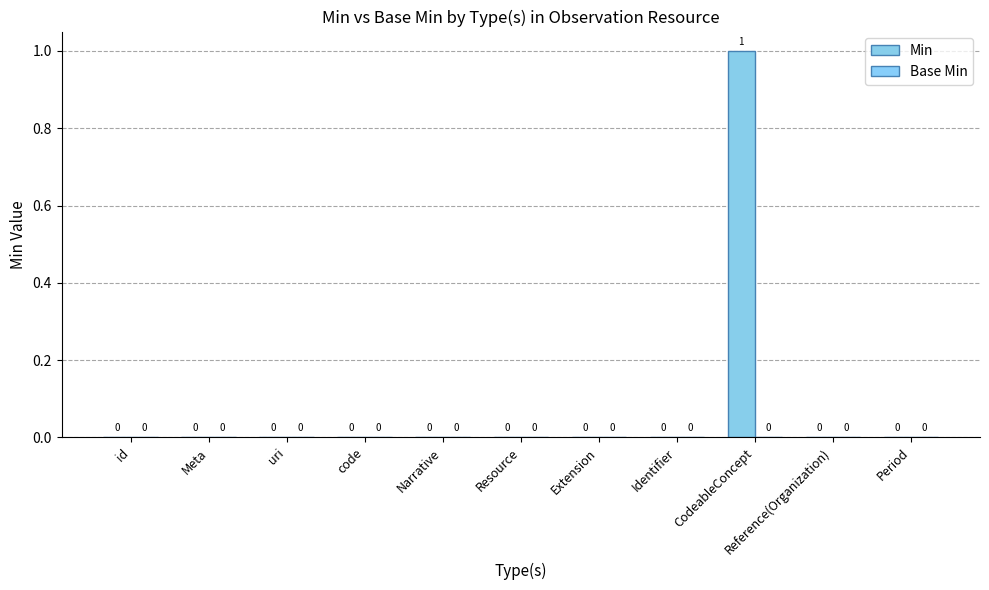

How many series are shown in this chart?

1